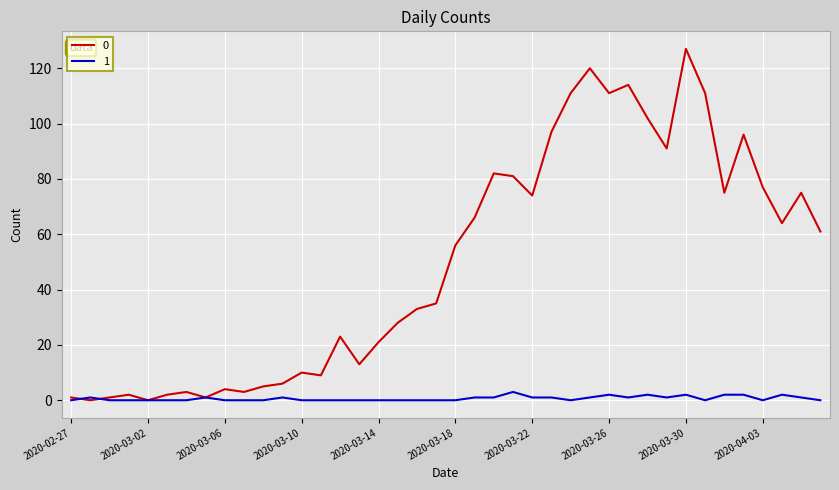

List the series in order of their peak value, lowest first.

1, 0